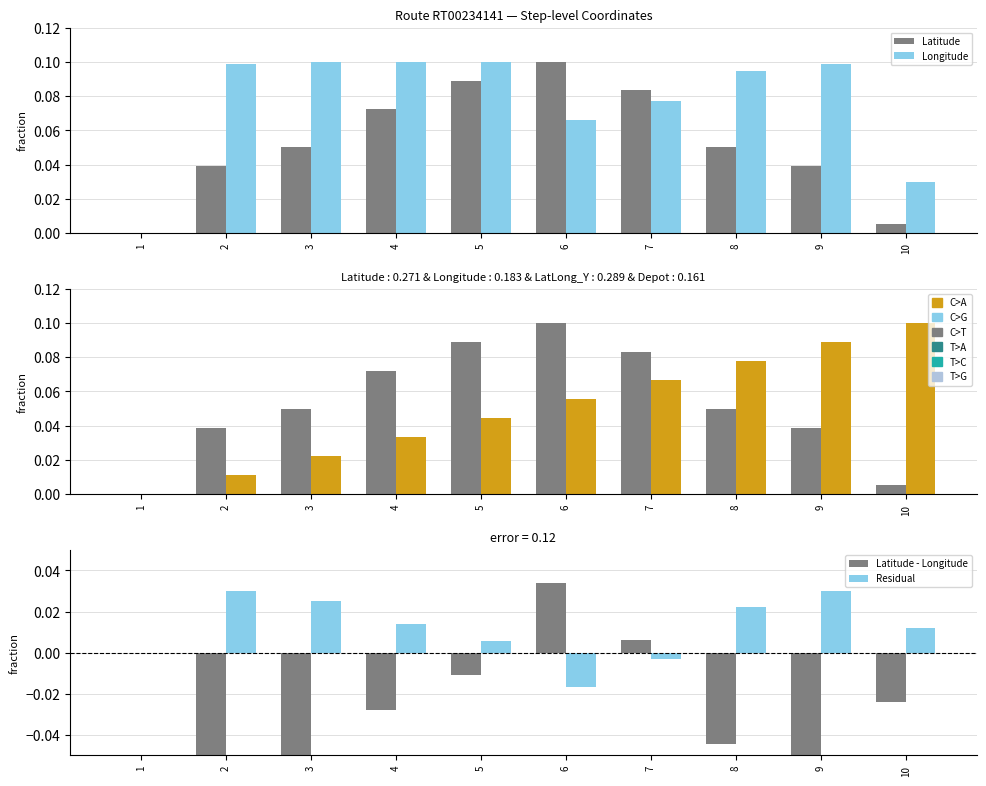

What is the difference between the second highest and minimum values in the Latitude - Longitude series?

0.1